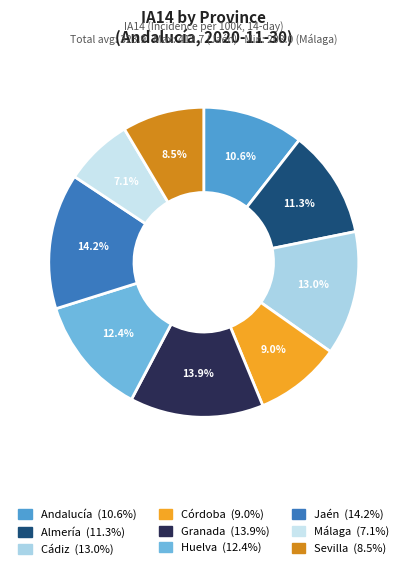

Combined, do Málaga and Granada account for over 50%?

No